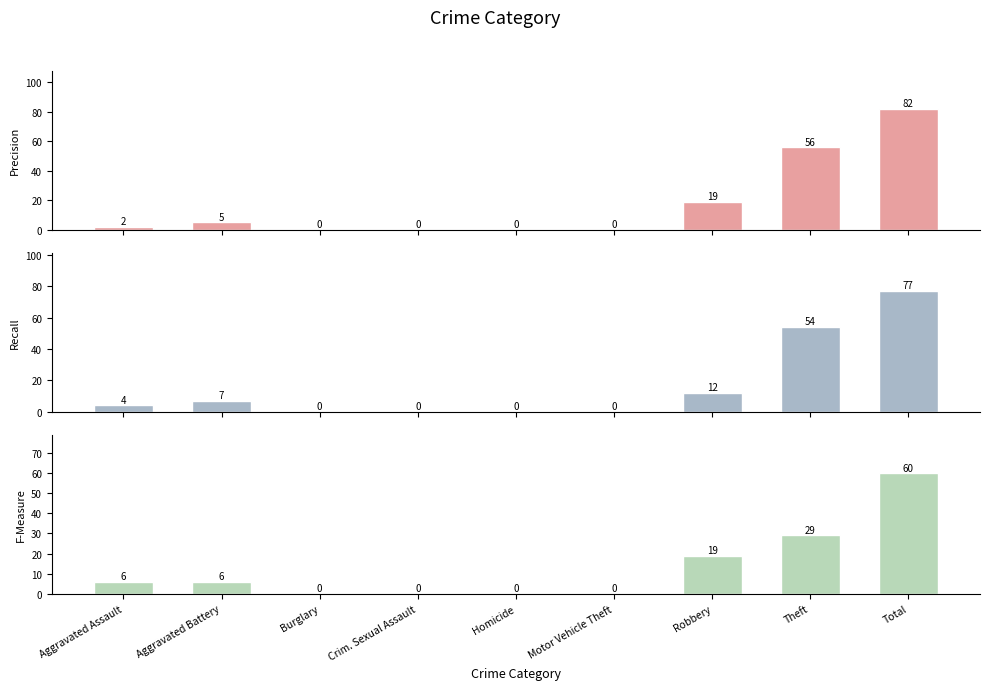

What is the difference between the Precision (2015) values at Motor Vehicle Theft and Total?

82